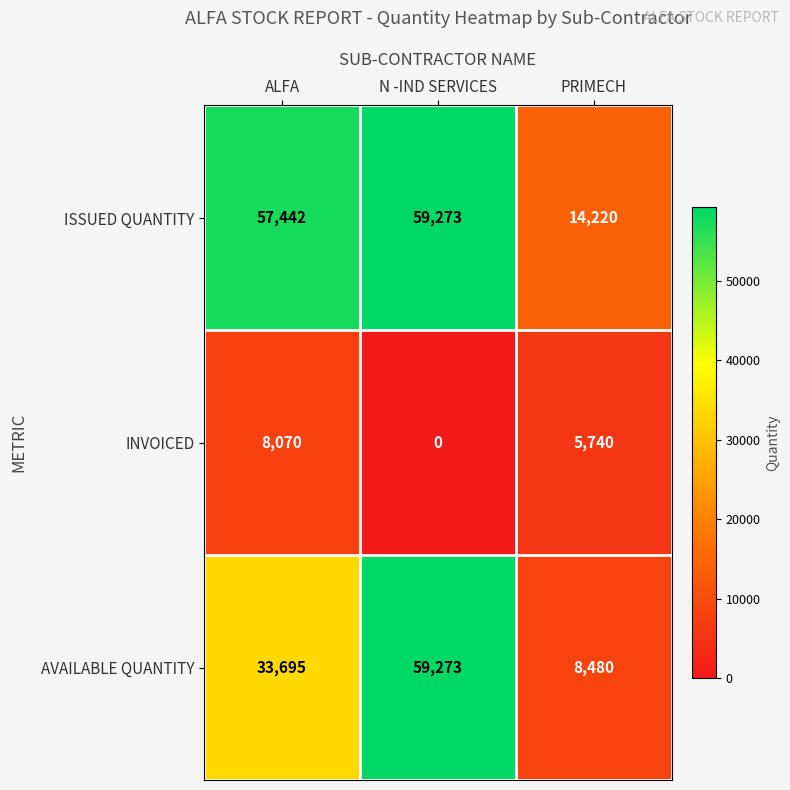

How many series are shown in this chart?

3